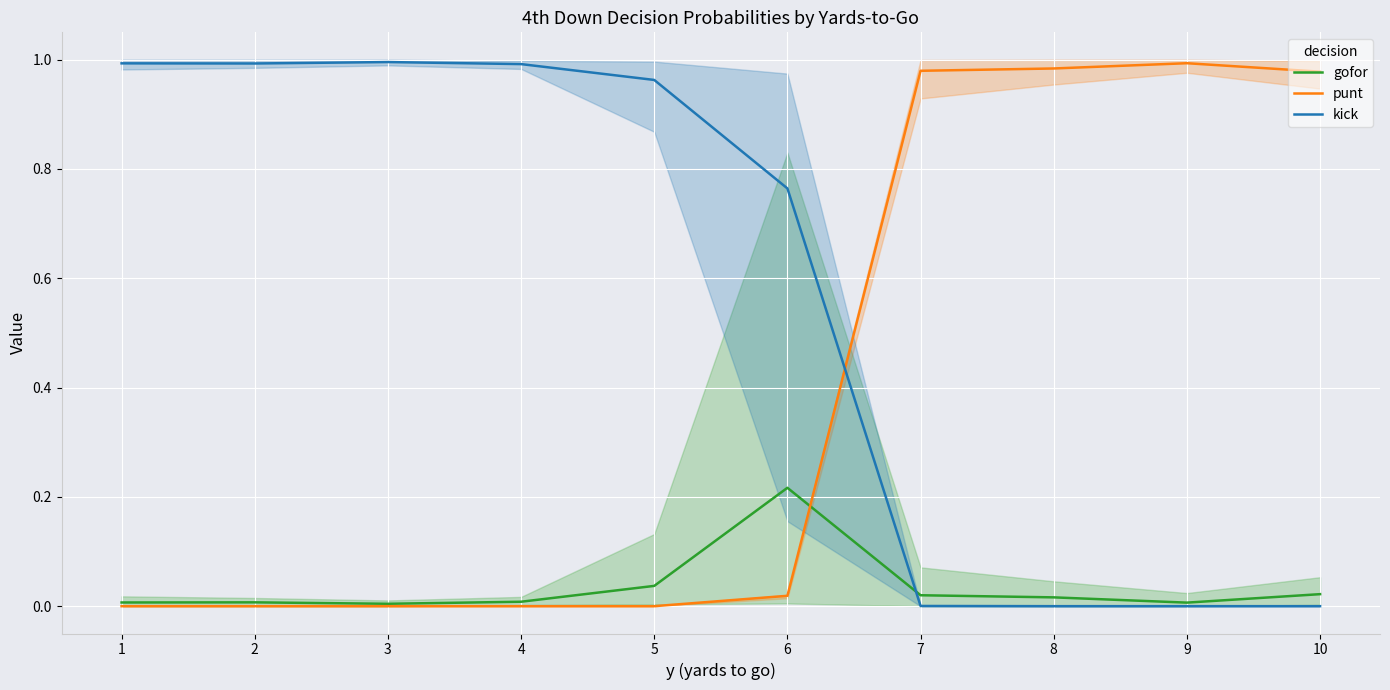

True or false: punt has a value of 0.0 at 4.

True